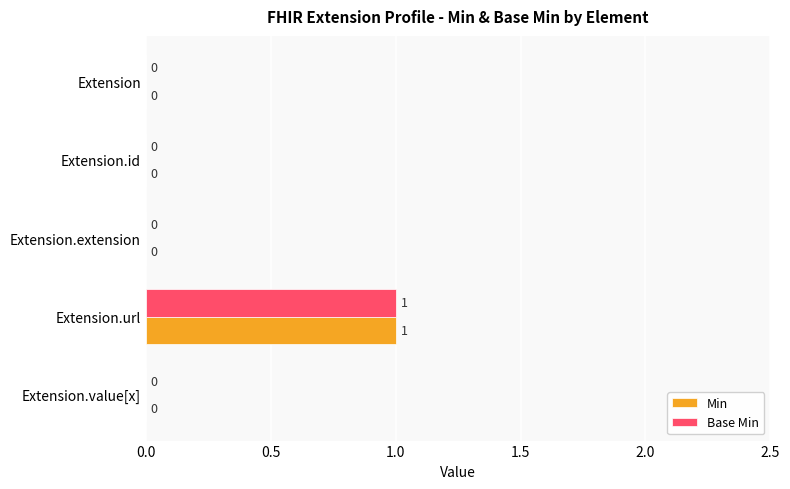

The Min series shows 1 at Extension.extension. True or false?

False